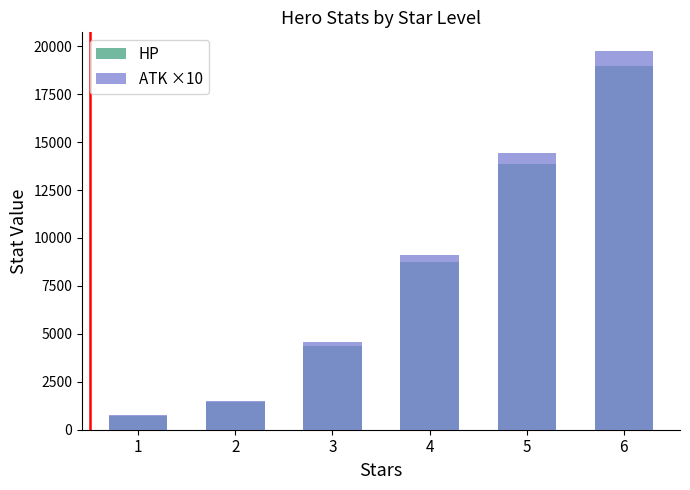

Rank the series at 1 from highest to lowest value.

ATK ×10, HP